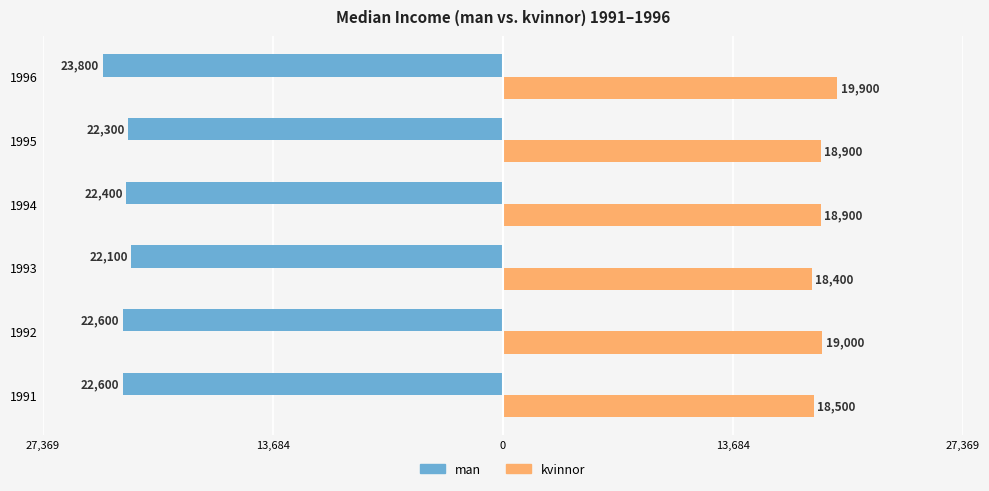

Reading left to right, extract all data points from this chart.

man: -22600	-22600	-22100	-22400	-22300	-23800
kvinnor: 18500	19000	18400	18900	18900	19900